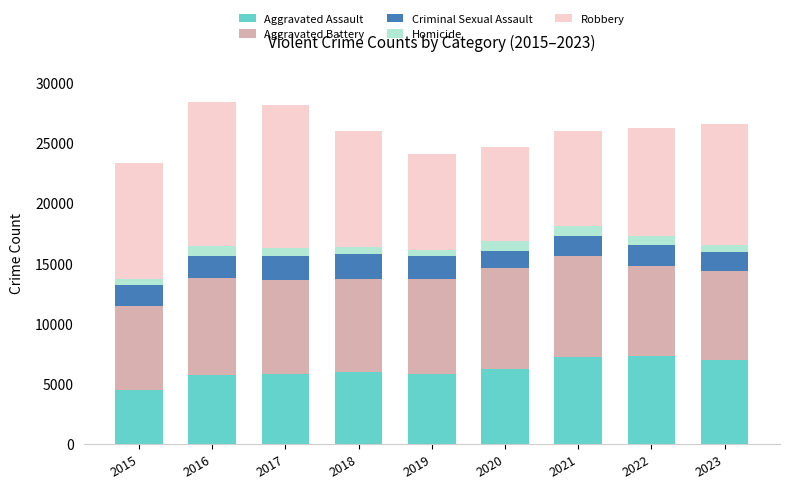

Does the chart contain any negative values?

No